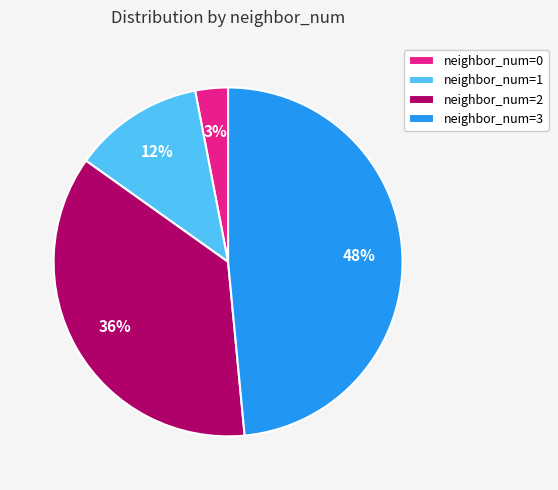

True or false: neighbor_num=2 accounts for 36% of the total.

True